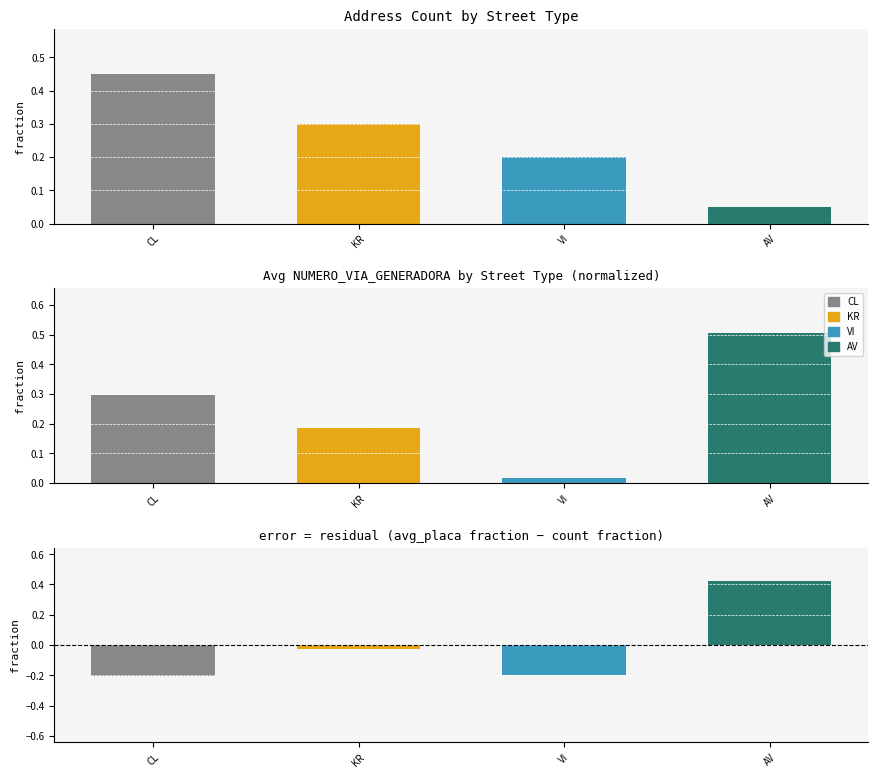

Does the chart contain stacked bars?

No